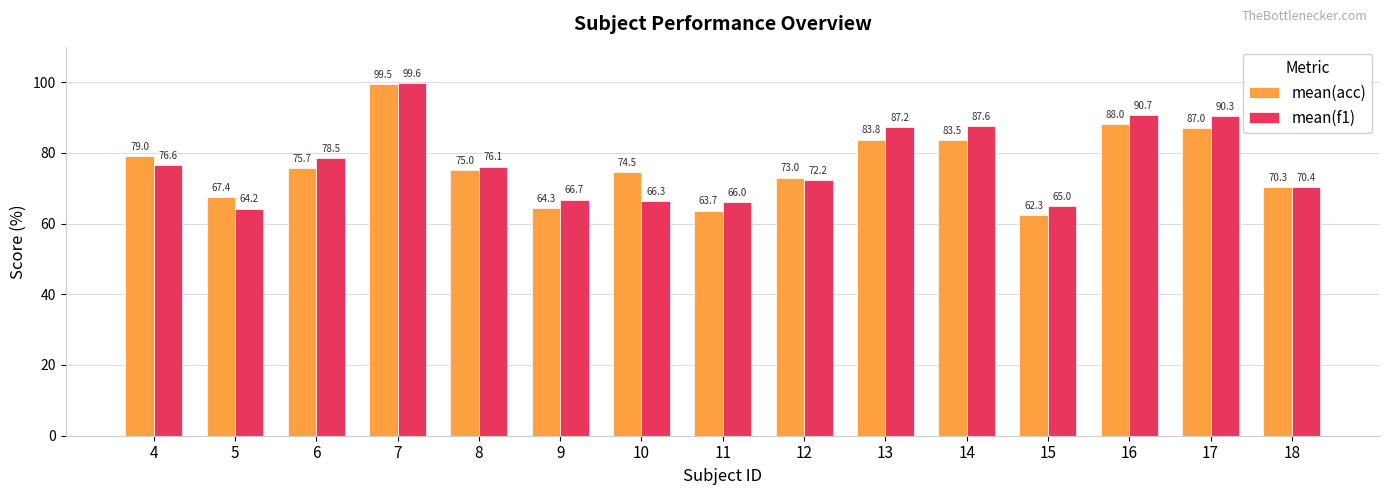

Reading left to right, what are all the values shown in this chart?

mean(acc): 4=79.0	5=67.4	6=75.7	7=99.5	8=75.0	9=64.3	10=74.5	11=63.7	12=73.0	13=83.8	14=83.5	15=62.3	16=88.0	17=87.0	18=70.3
mean(f1): 4=76.6	5=64.2	6=78.5	7=99.6	8=76.1	9=66.7	10=66.3	11=66.0	12=72.2	13=87.2	14=87.6	15=65.0	16=90.7	17=90.3	18=70.4